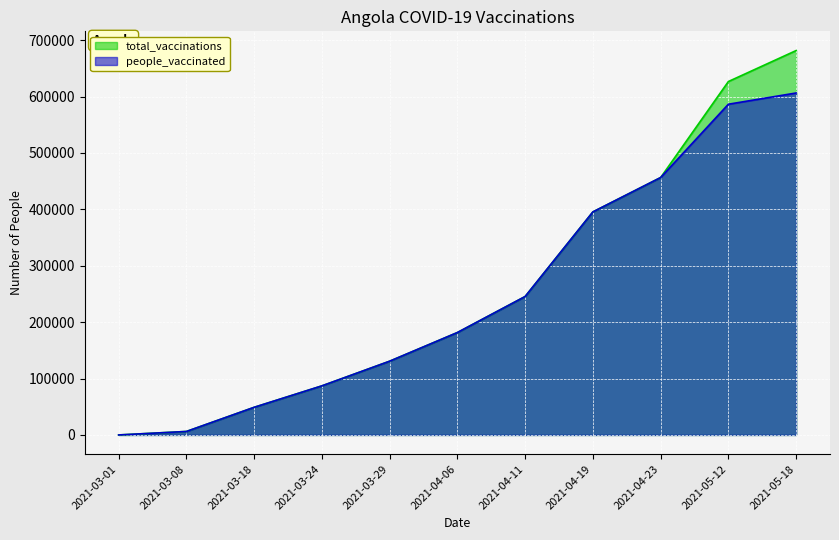

Which category has the highest value in the total_vaccinations series?

2021-05-18